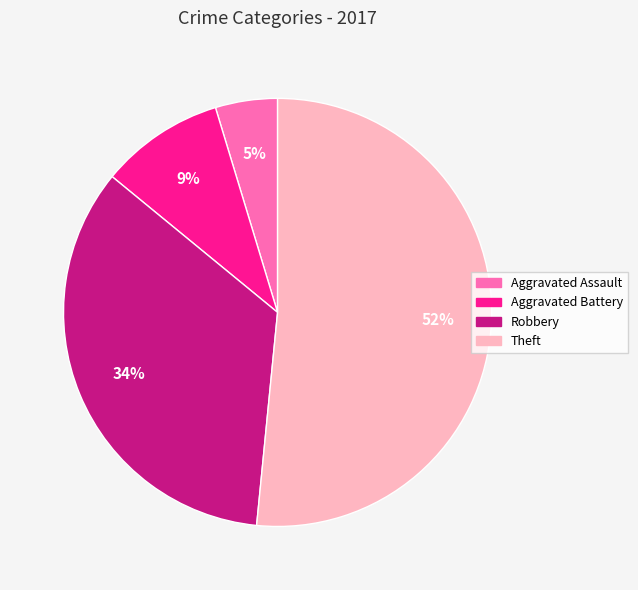

To the nearest percent, what portion does Theft represent?

52%